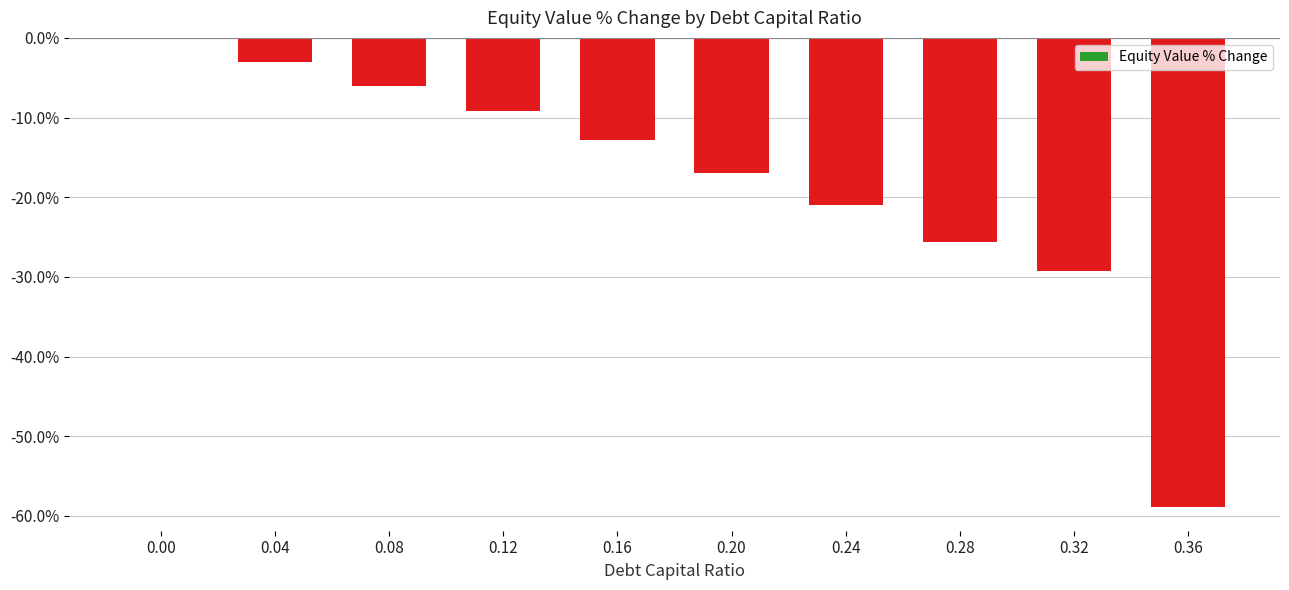

Are the bars horizontal?

No